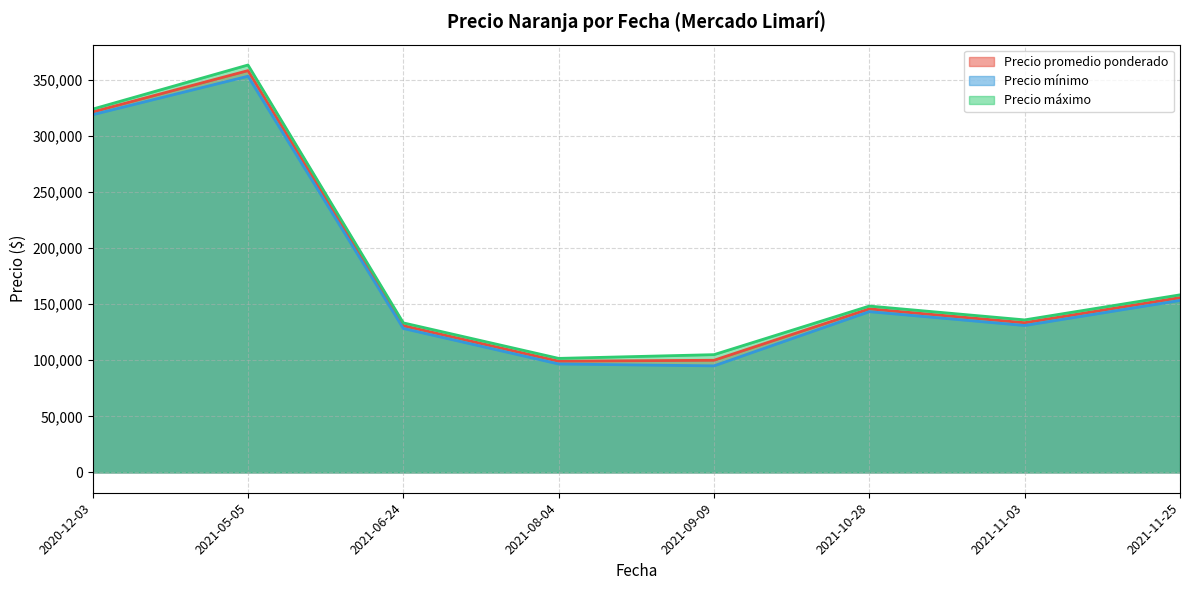

What is the average value of the Precio promedio ponderado series?

180625.0